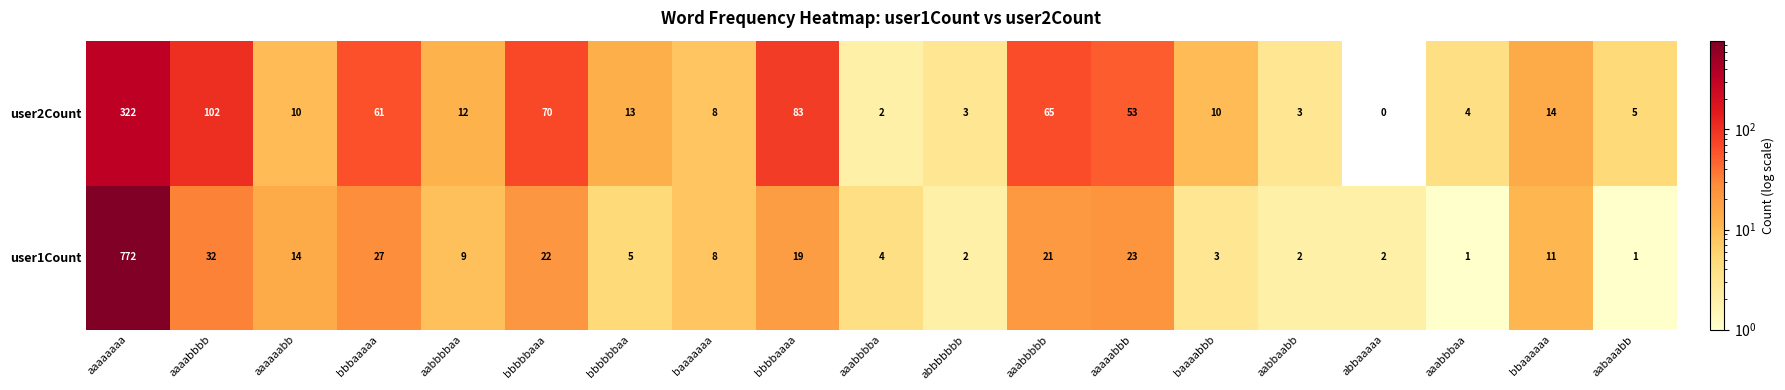

What is the highest value of the user1Count series?

772